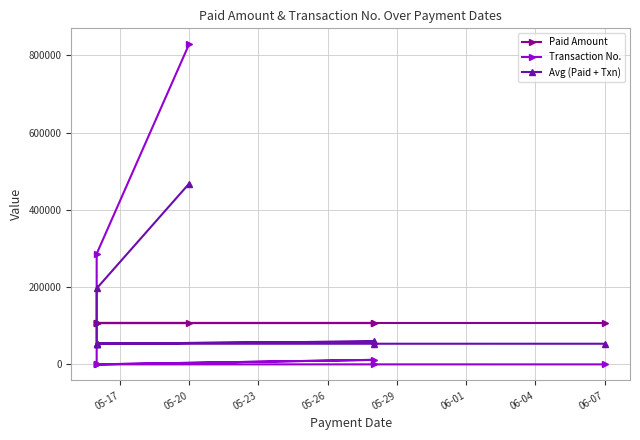

Reading left to right, what are all the values shown in this chart?

Paid Amount: 106840.0	106840.0	106840.0	106840.0	106840.0	106840.0	106840.0	106840.0	106840.0
Transaction No.: 828686.0	286439.0	85.0	11695.0	19.0	81.0	81.0	22.0	0.0
Avg (Paid + Txn): 467763.0	196639.5	53462.5	59267.5	53429.5	53460.5	53460.5	53431.0	53420.0